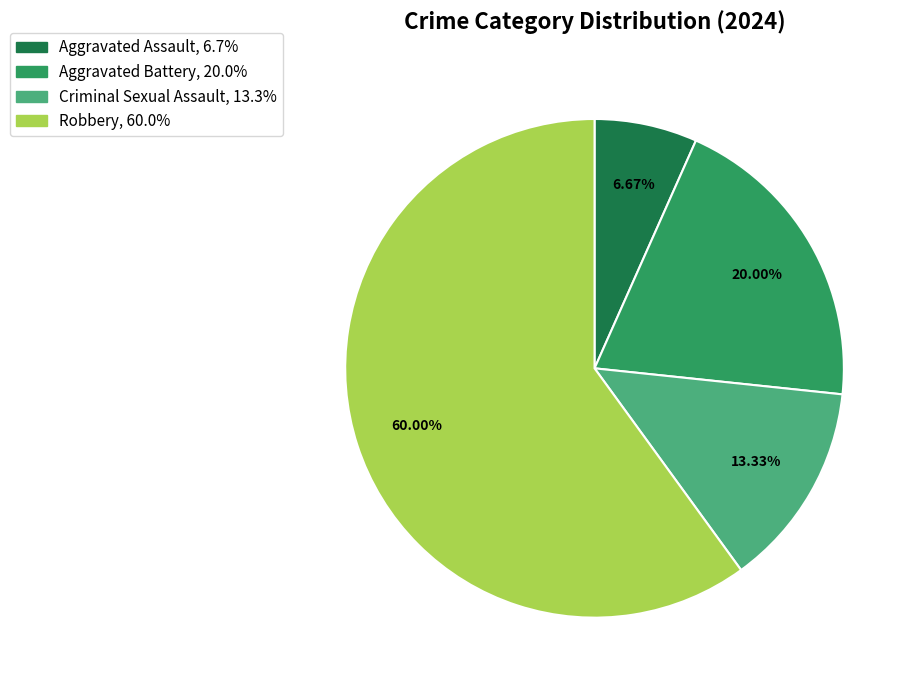

Approximately how many times larger is the value at Robbery compared to Aggravated Battery?

3.0